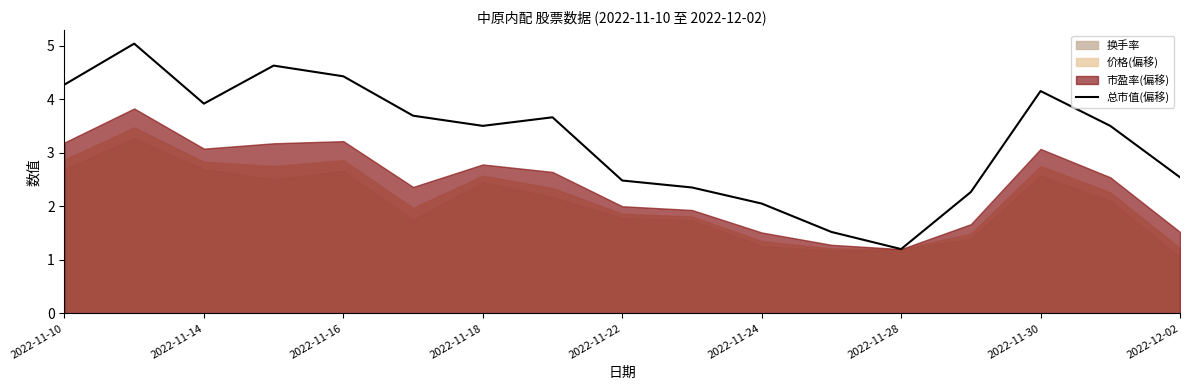

Where does the 总市值(偏移) series first go above 3?

2022-11-10